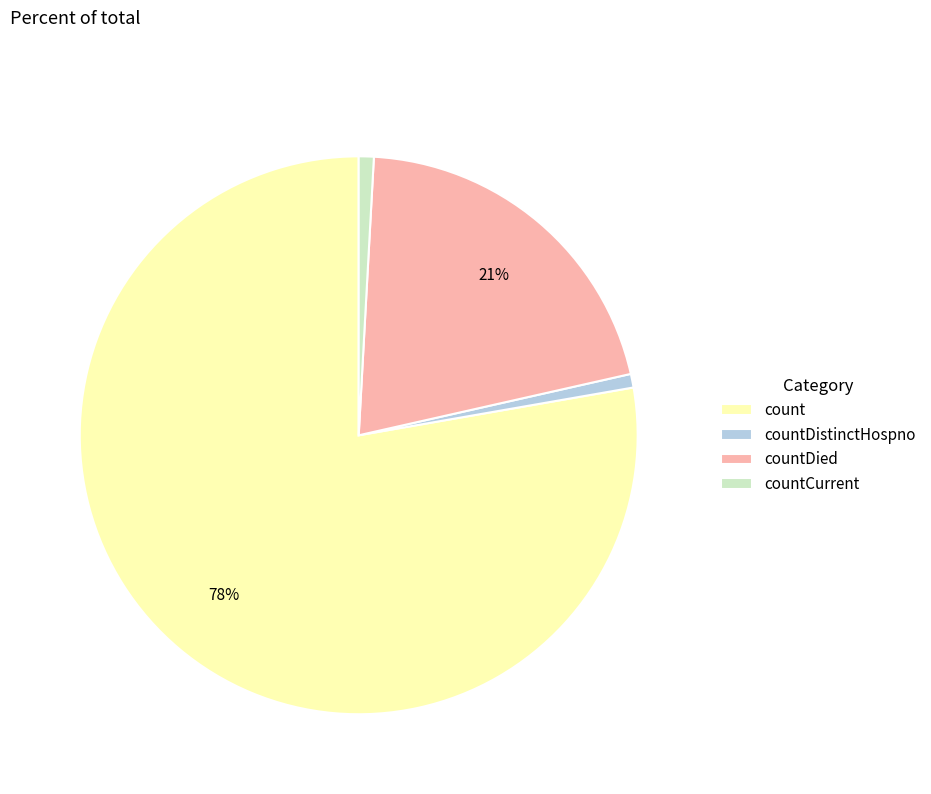

Which slice represents more than half of the pie?

count